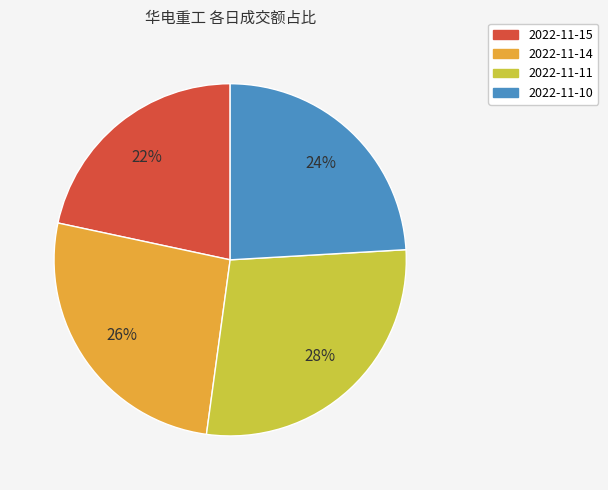

To the nearest percent, what portion does 2022-11-11 represent?

28%